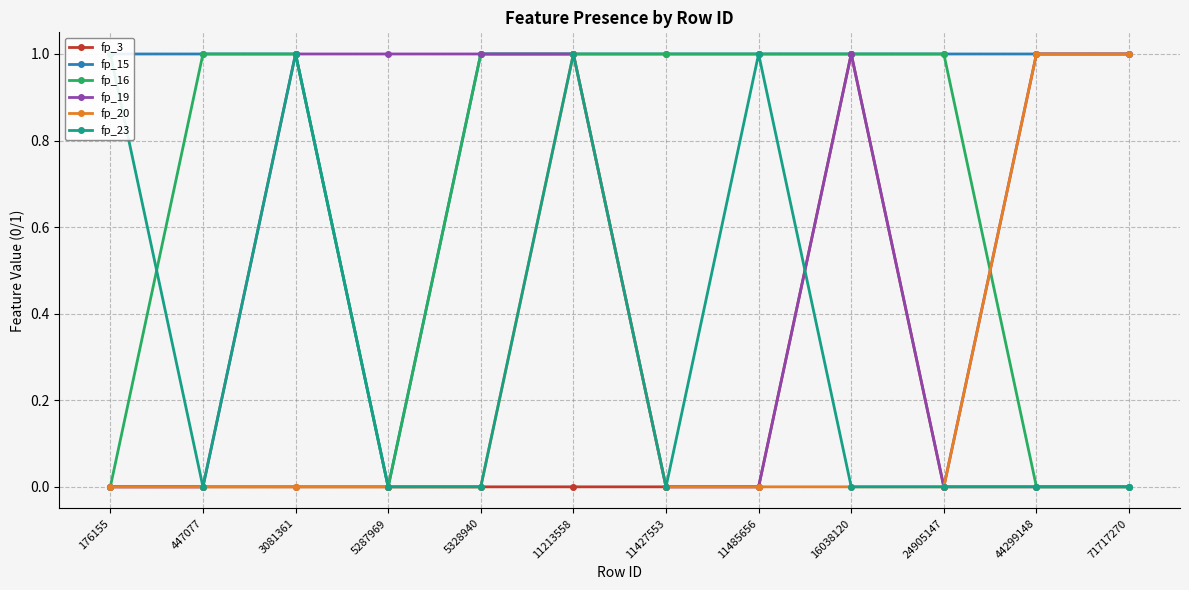

Is it true that fp_23 equals -1 at 447077?

False